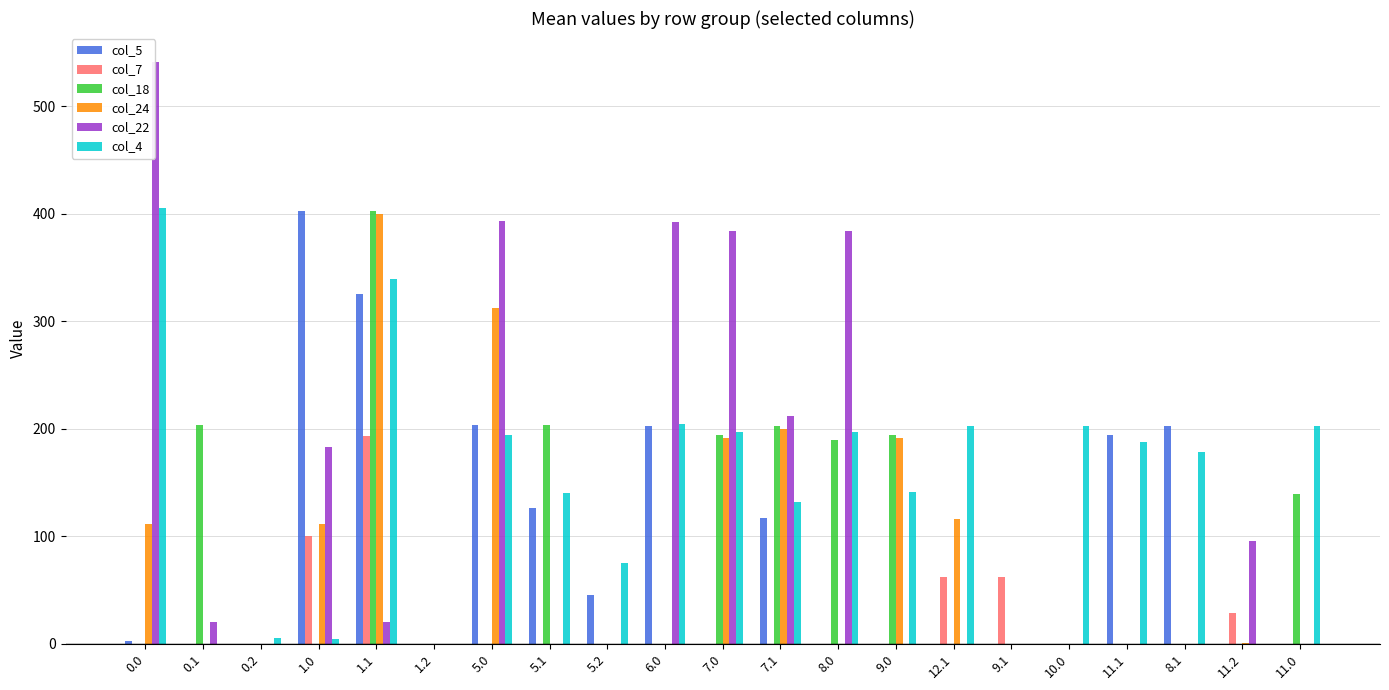

What are all the series names shown in the legend?

col_5, col_7, col_18, col_24, col_22, col_4